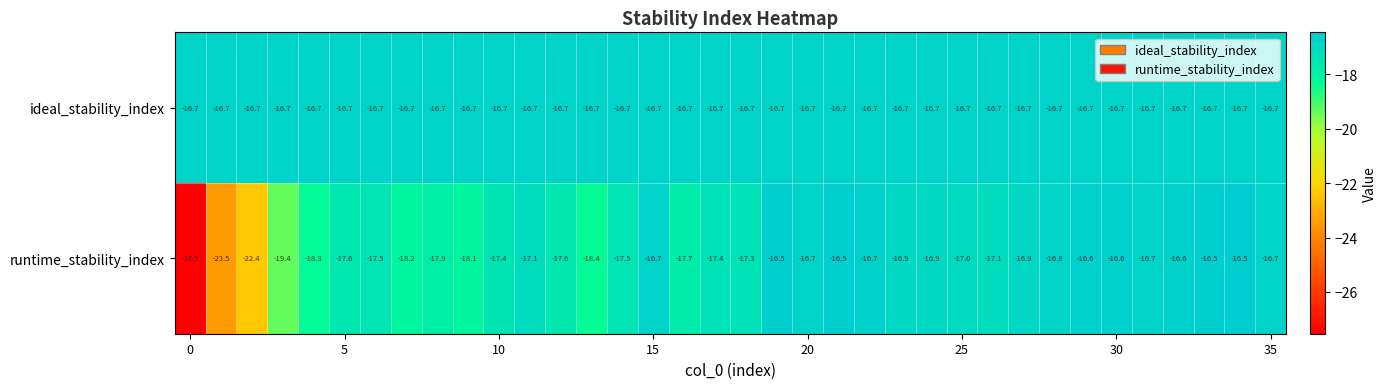

How many distinct data groups are displayed?

2